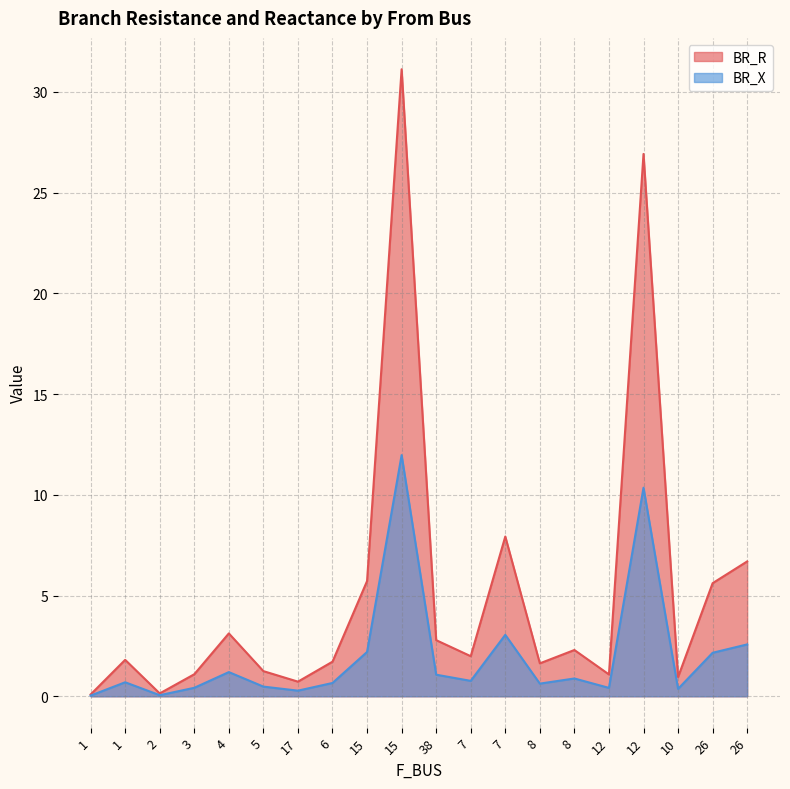

Between 5 and 12, which series saw the biggest shift?

BR_R